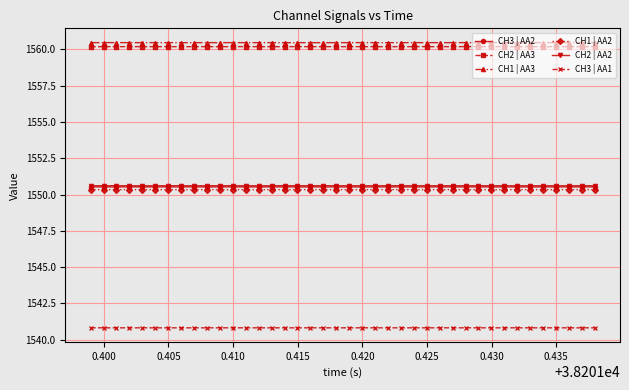

What are all the series names shown in the legend?

CH3 | AA2, CH2 | AA3, CH1 | AA3, CH1 | AA2, CH2 | AA2, CH3 | AA1